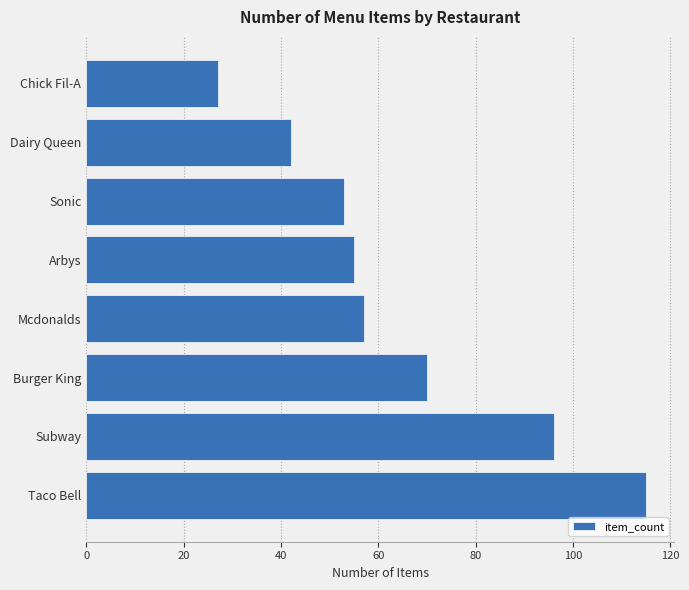

How many categories are shown in the chart?

8